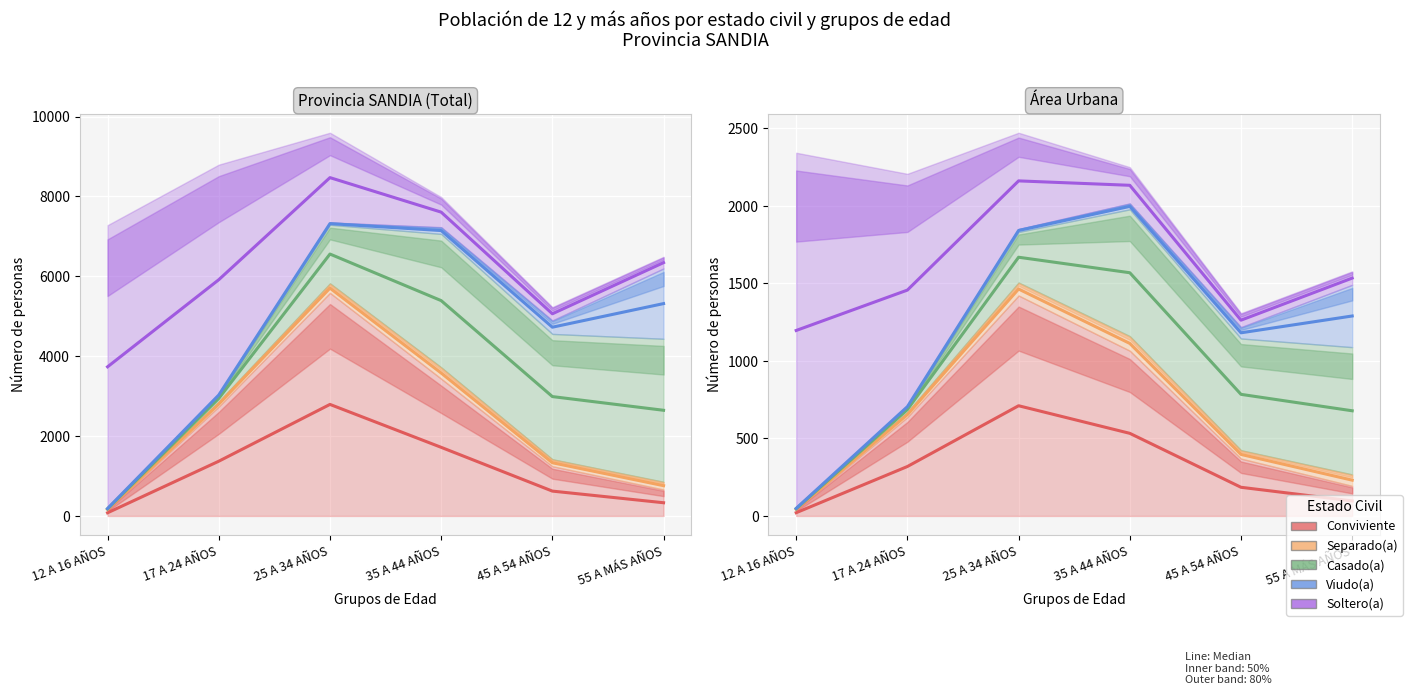

What is the highest value of the Separado(a) series?

1464.0